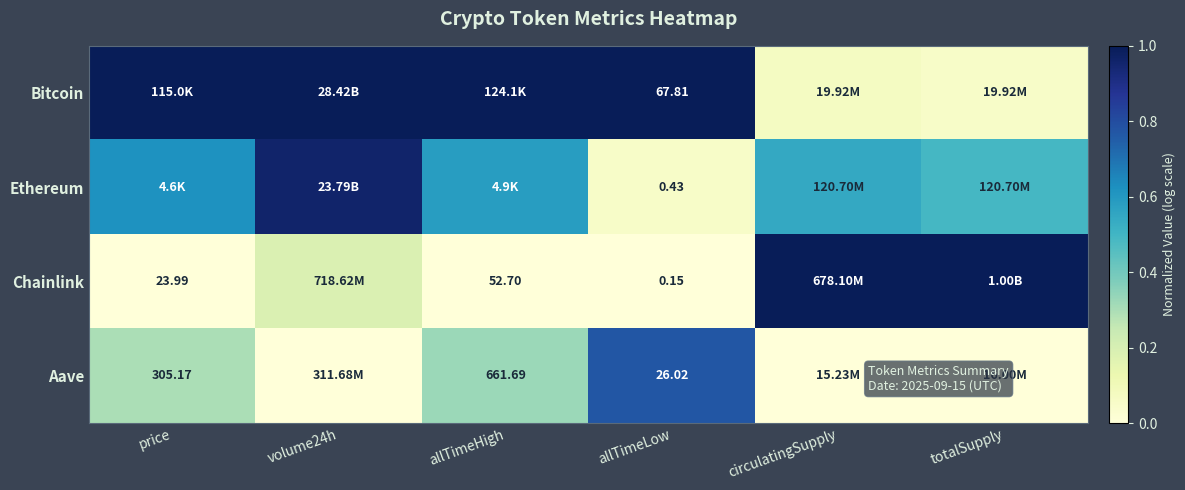

At allTimeLow, list the series in order from largest to smallest.

Bitcoin, Aave, Ethereum, Chainlink